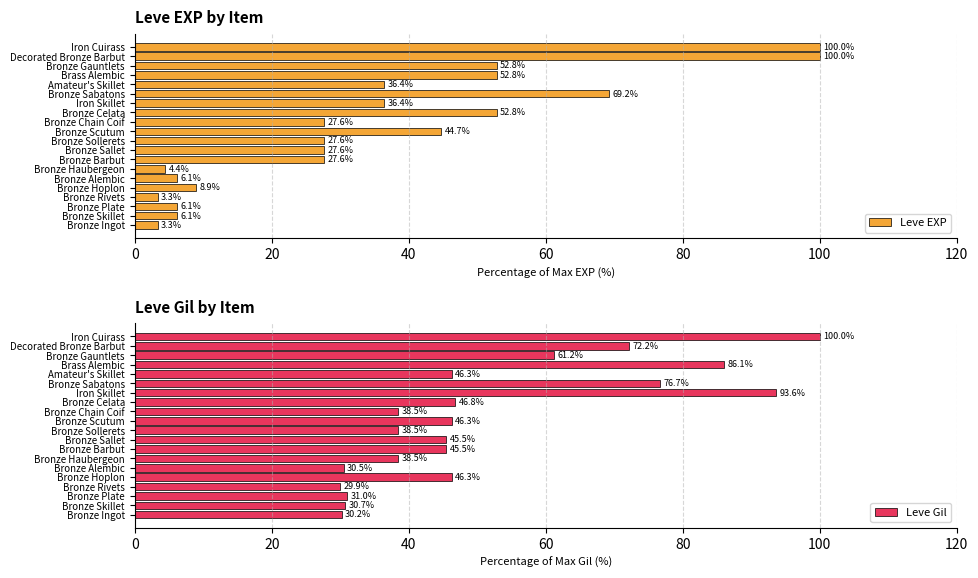

What is the average value of the Leve EXP series?

34.7